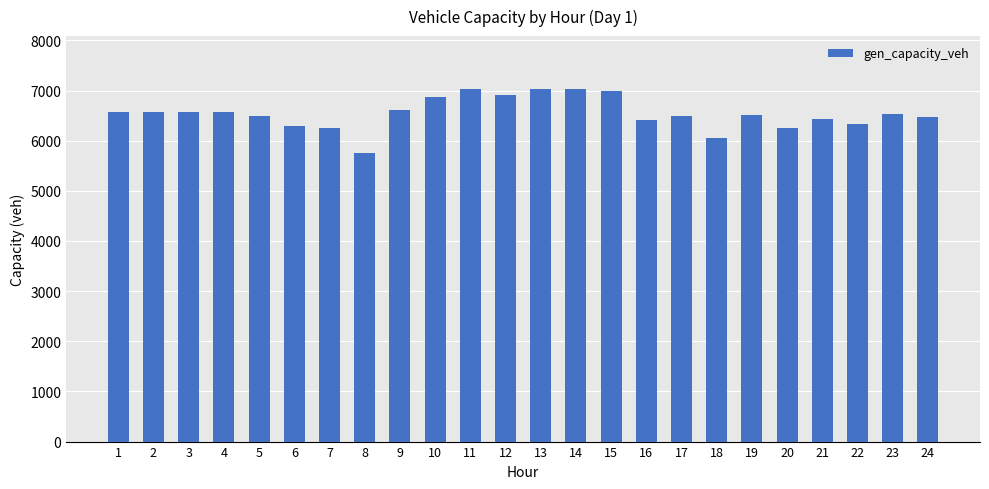

What is the sum of all values?

157023.4